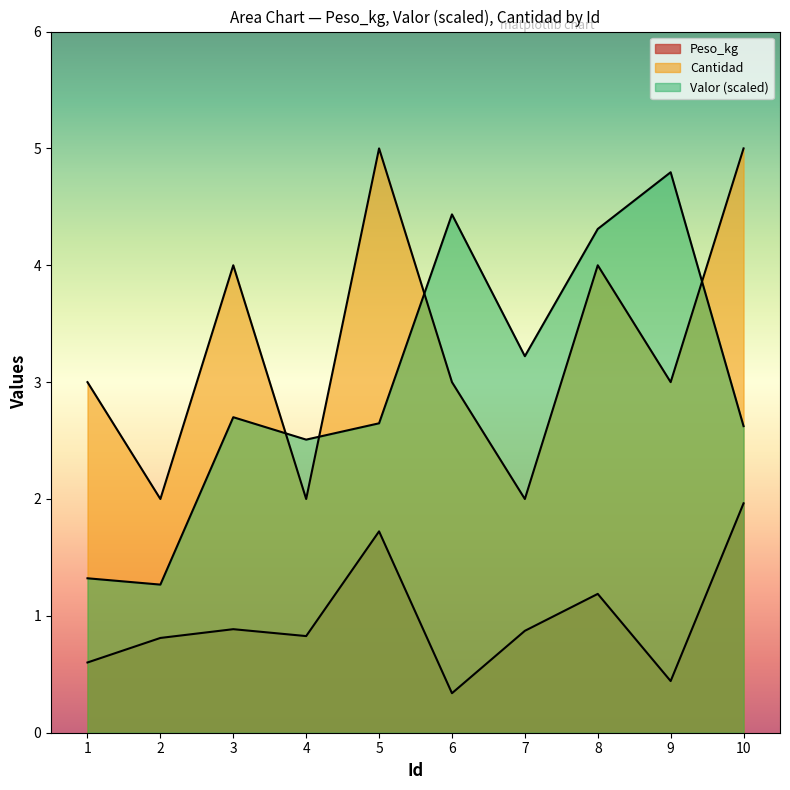

True or false: Cantidad and Peso_kg intersect in this chart.

False